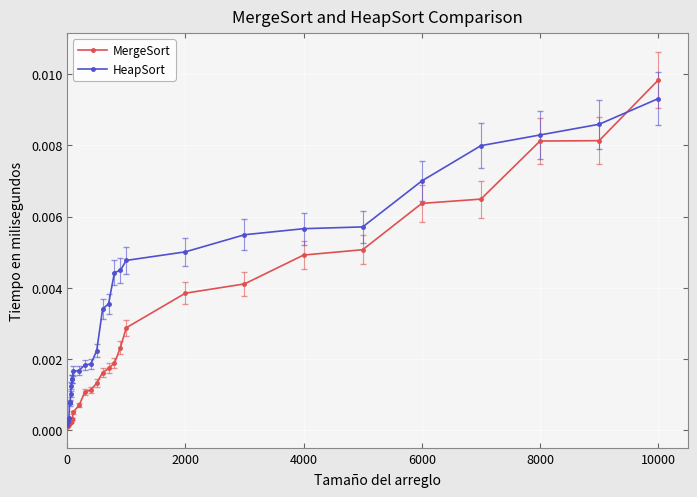

At how many categories does at least one series exceed 0?

29